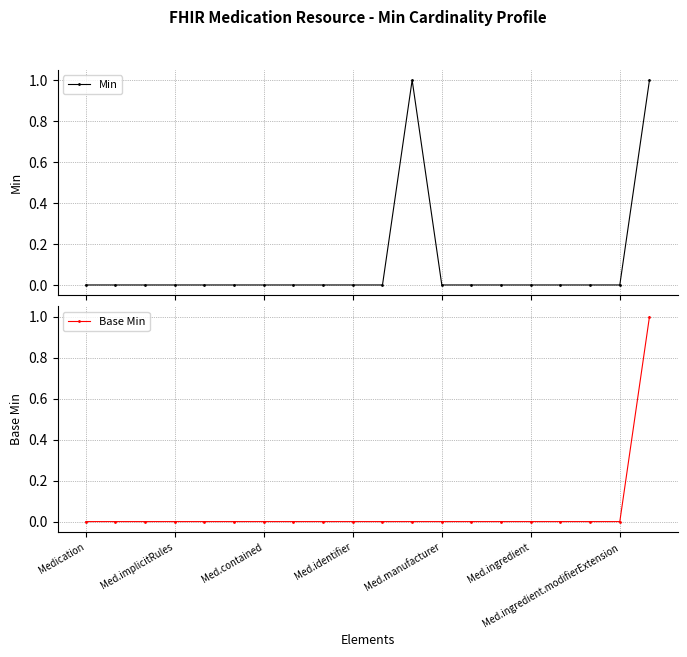

The value of Base Min at Med.ingredient.modifierExtension is 0. True or false?

True